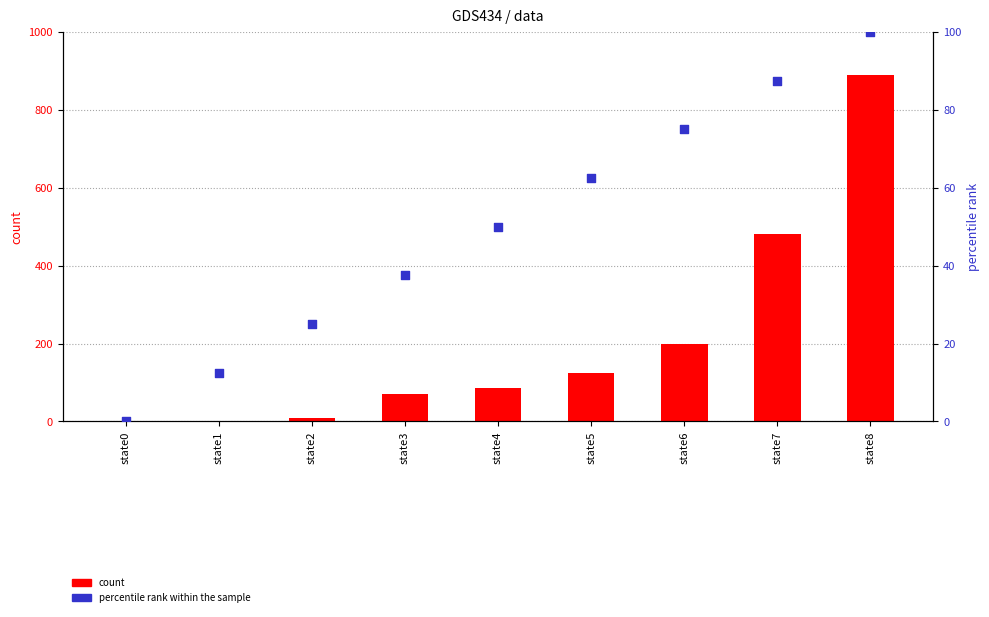

At which category is the sum across all series the highest?

state8